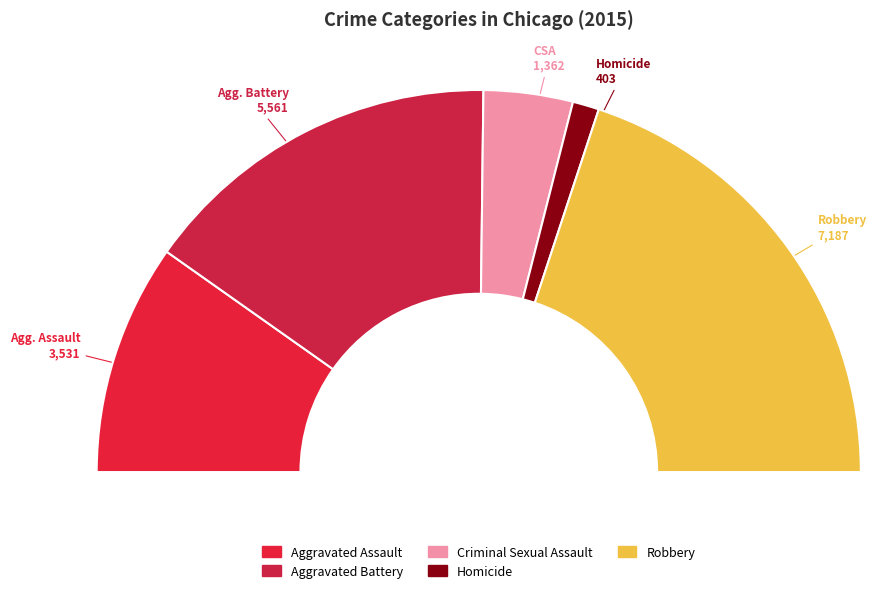

What is the ratio of the value at Criminal Sexual Assault to the value at Homicide?

3.4